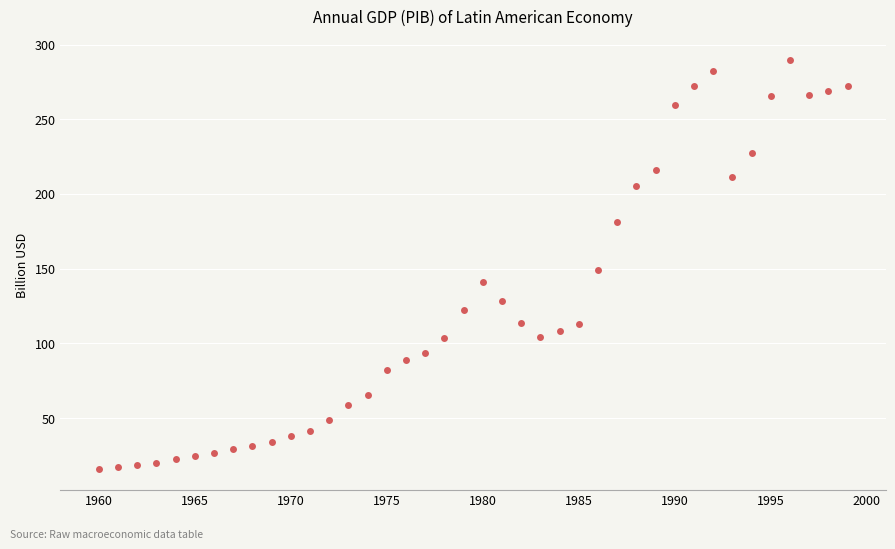

What is the range of Y values (max minus min)?

273.9